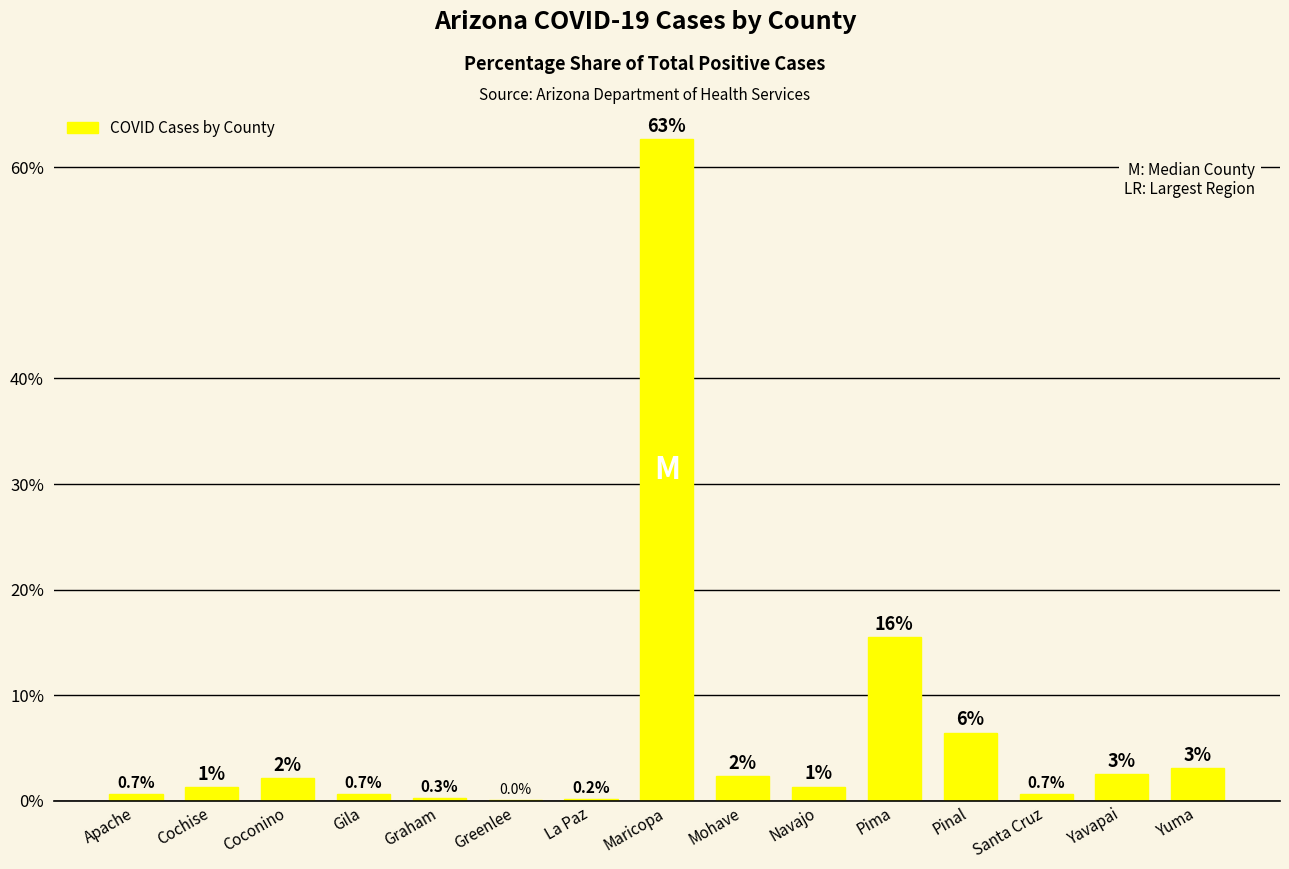

Are the bars horizontal?

No